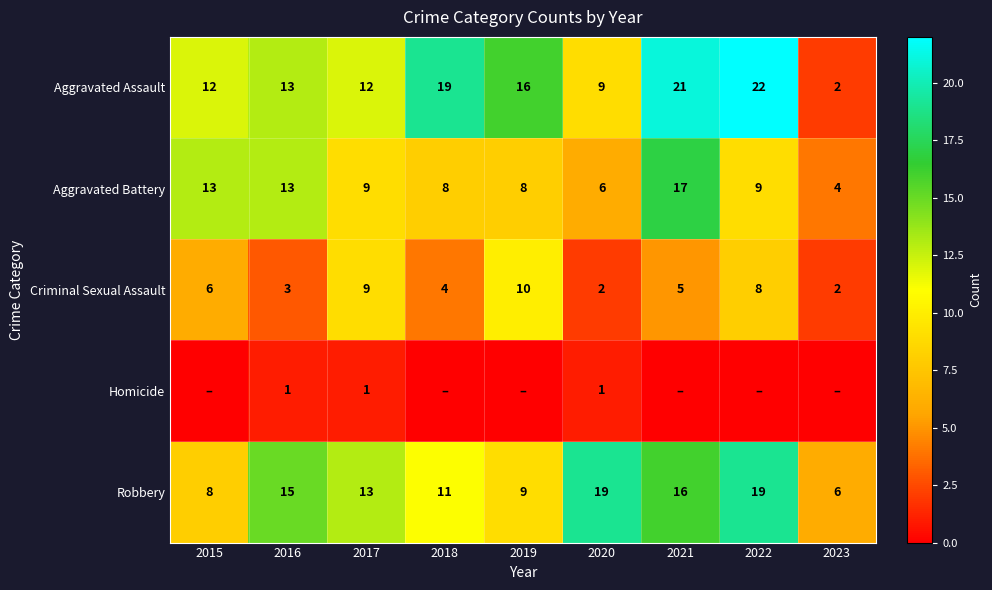

At which label does Aggravated Battery first exceed 9?

2015